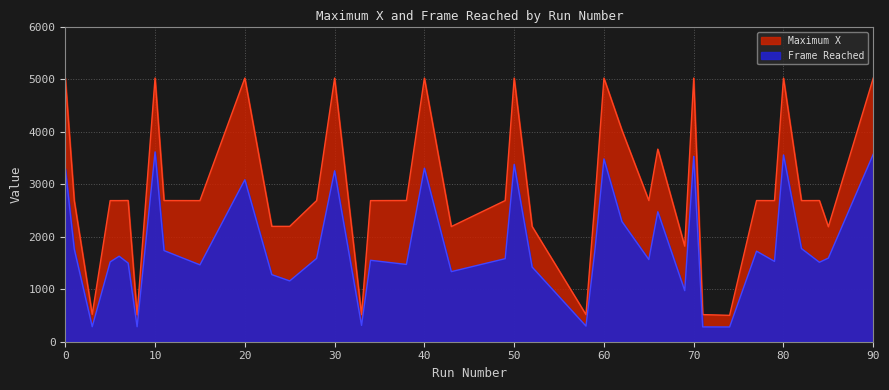

True or false: Maximum X and labels cross at least once.

False